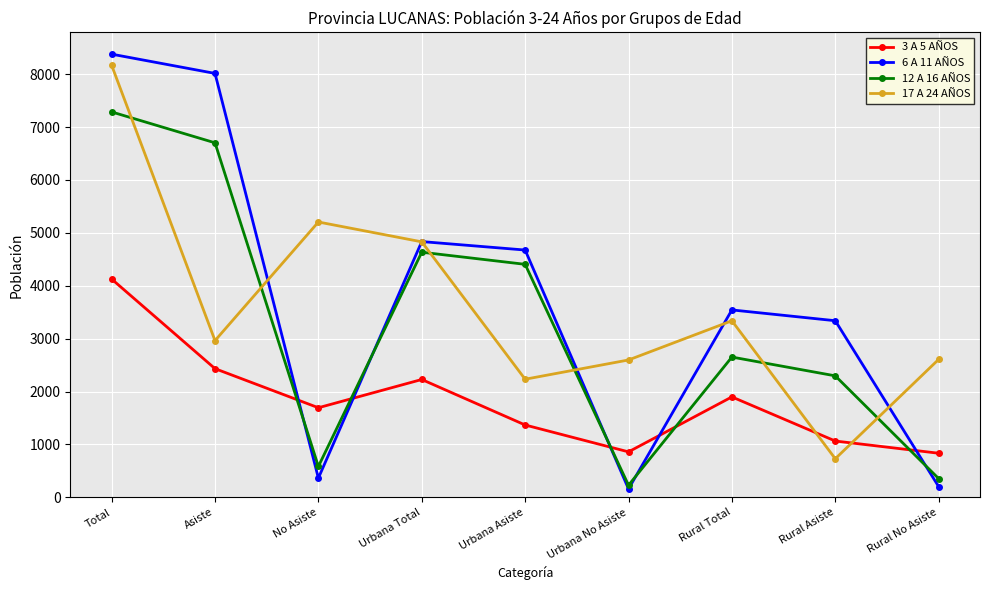

Between Total and Rural Asiste, which series saw the biggest shift?

17 A 24 AÑOS